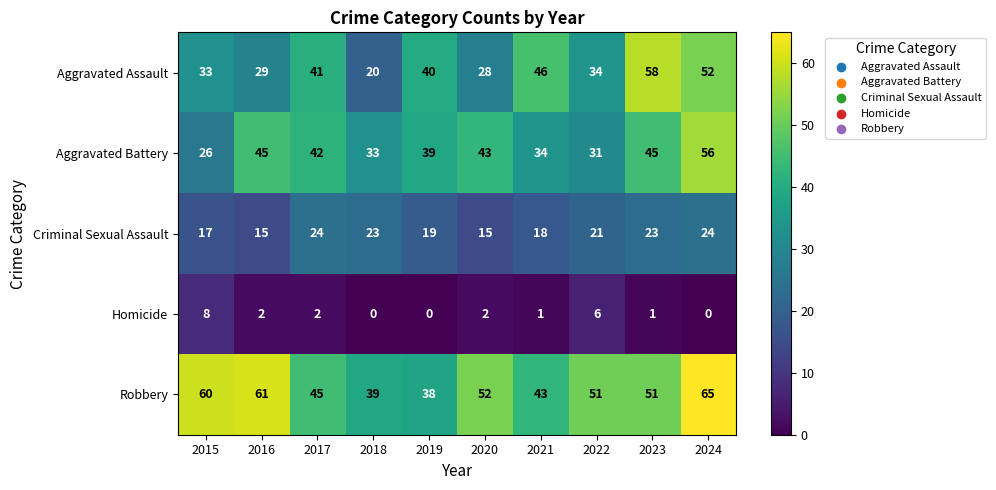

Between 2015 and 2024, which series saw the biggest shift?

Aggravated Battery